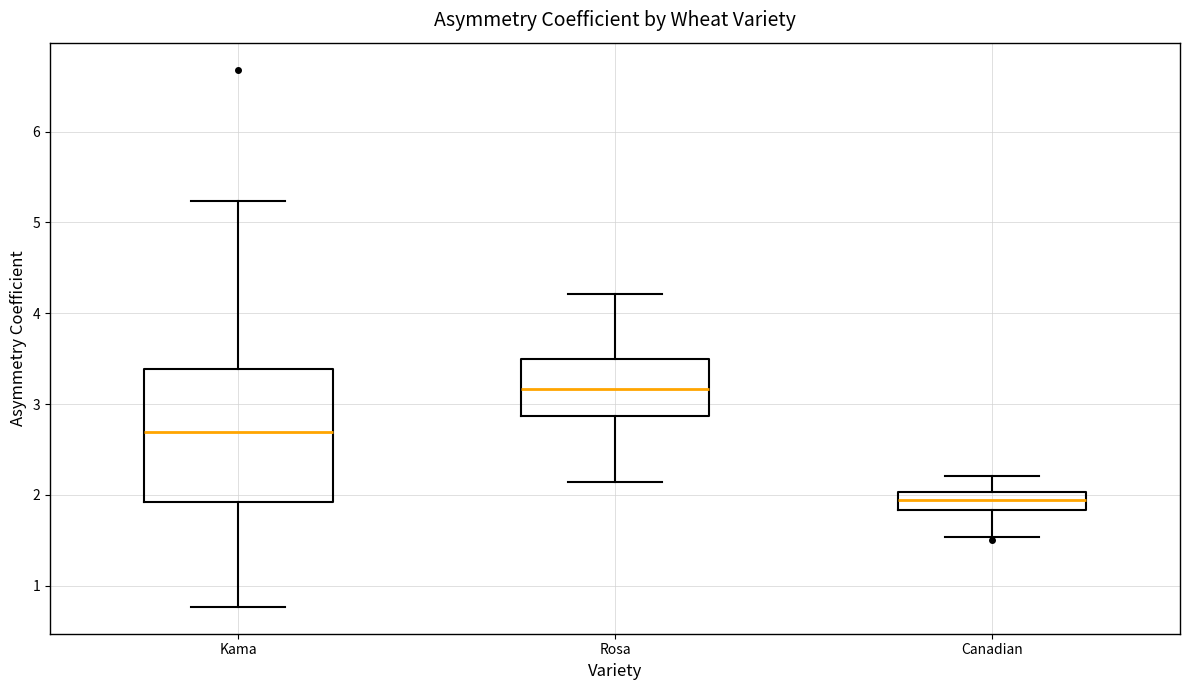

Where is the lower edge of the box for Rosa on the y-axis? The values are not printed on the chart, so give them approximately, as read against the axis.

2.9